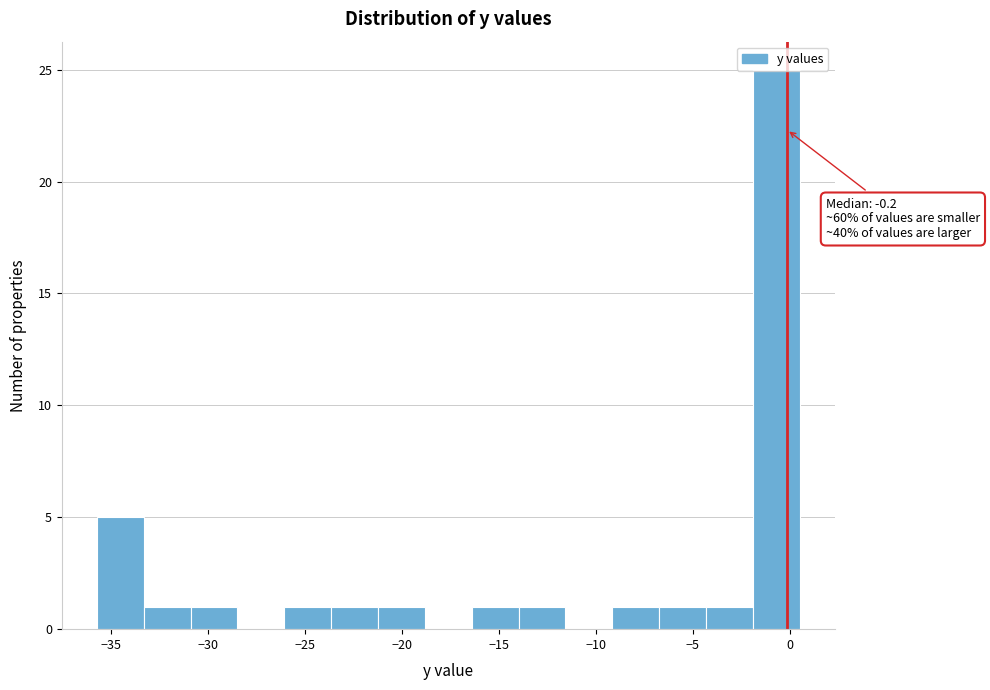

Over which range of the x-axis is the bar tallest?

-2.0 to 0.5